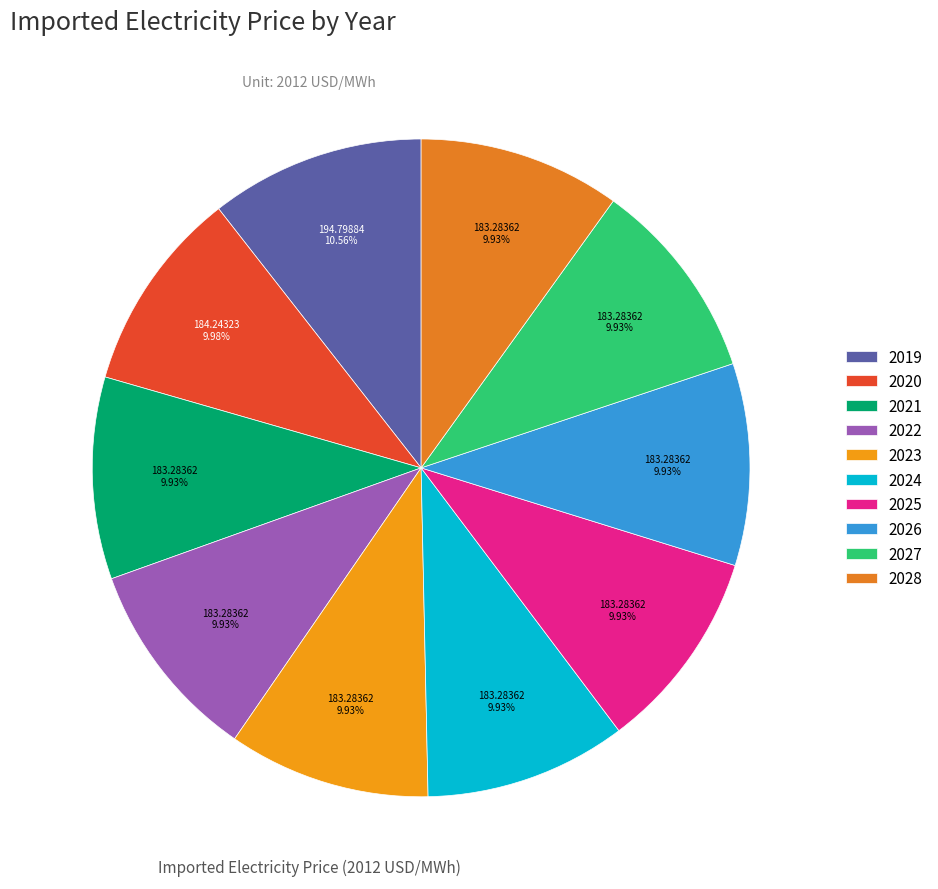

Count the number of slices in the pie.

10